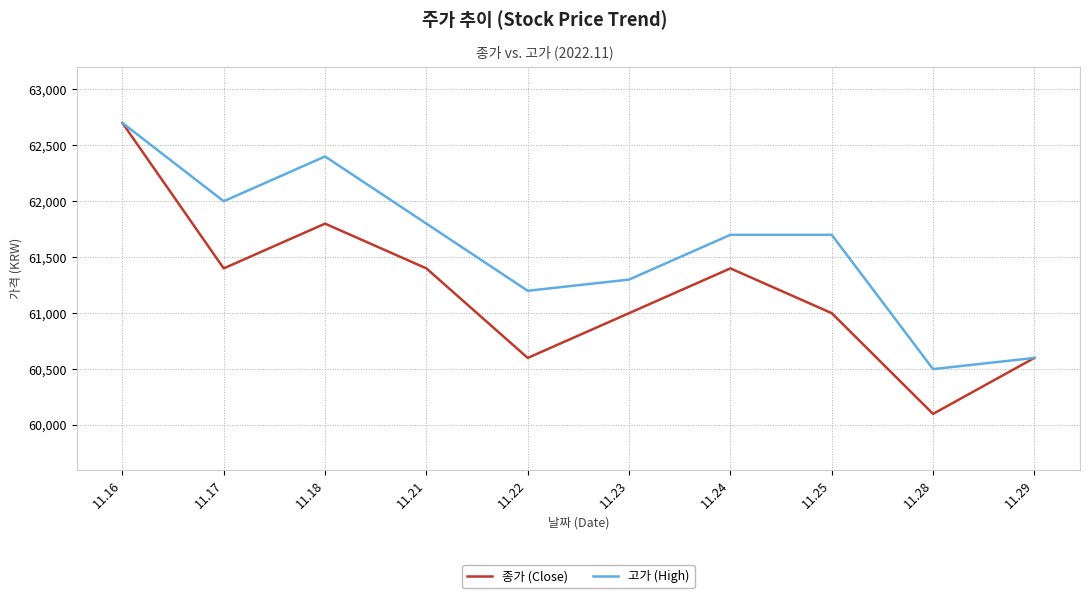

True or false: 고가 (High) has a value of 61800 at 11.21.

True